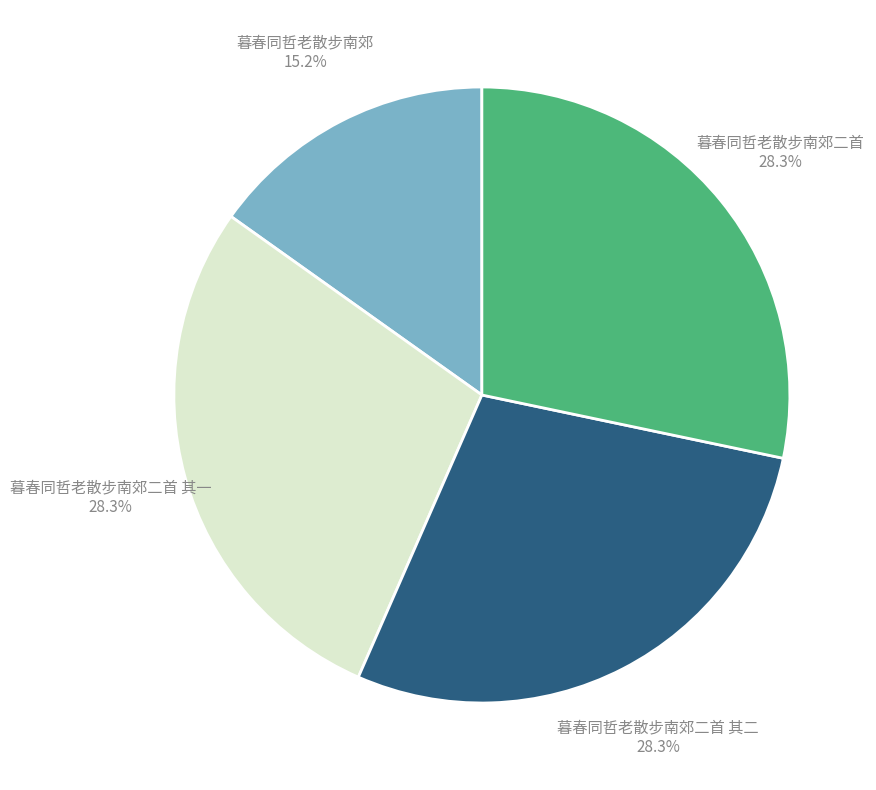

True or false: 暮春同哲老散步南郊二首 accounts for 43% of the total.

False